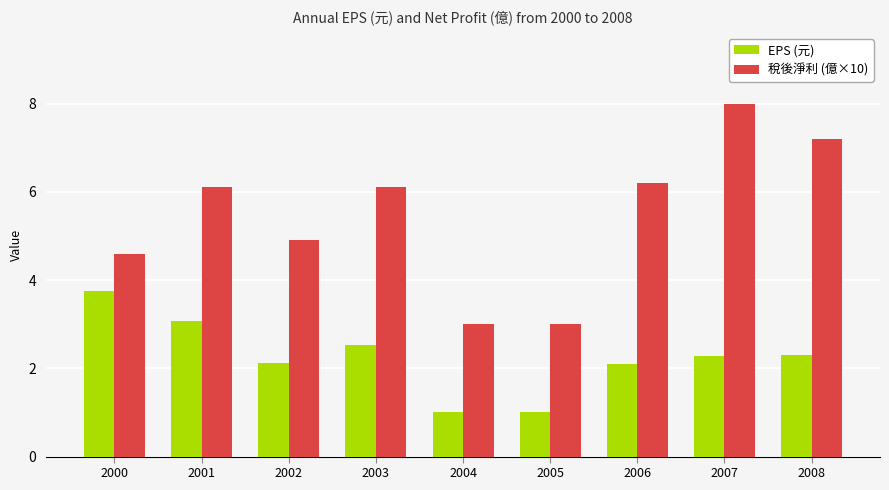

How many values in the EPS (元) series exceed 2?

7